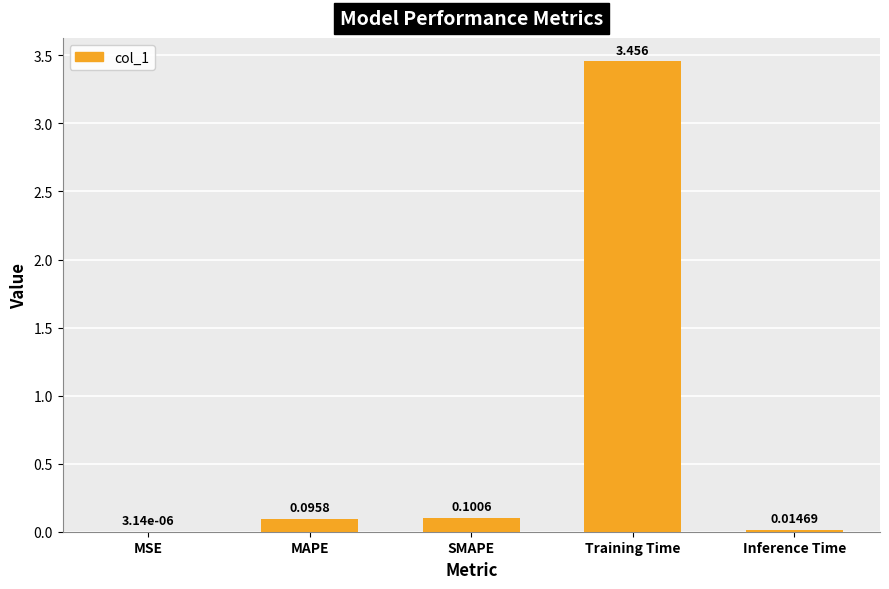

What is the change in value from MSE to Training Time?

+3.5